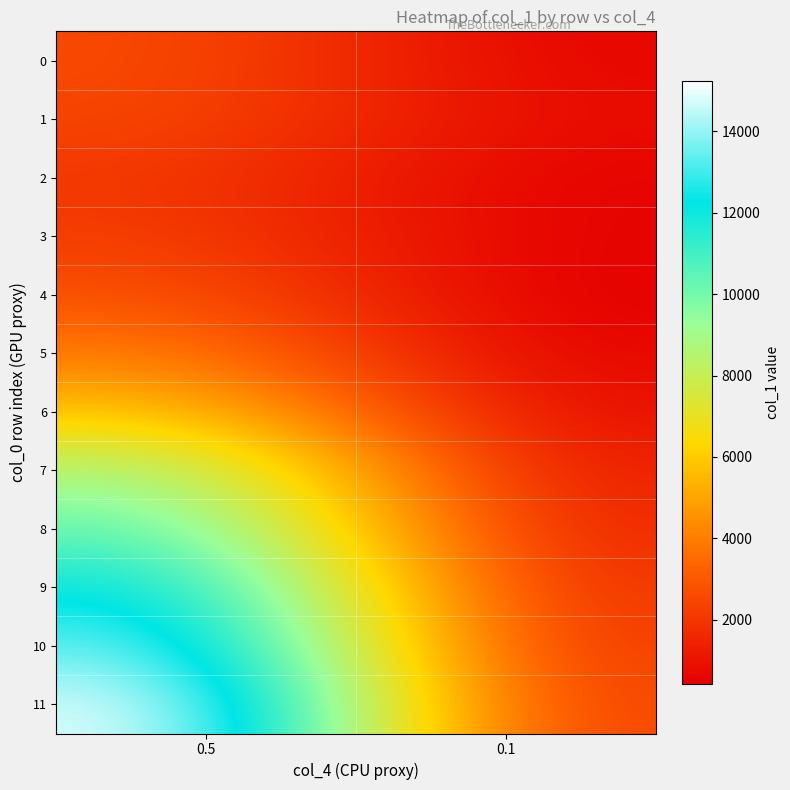

How many categories are shown in the chart?

2